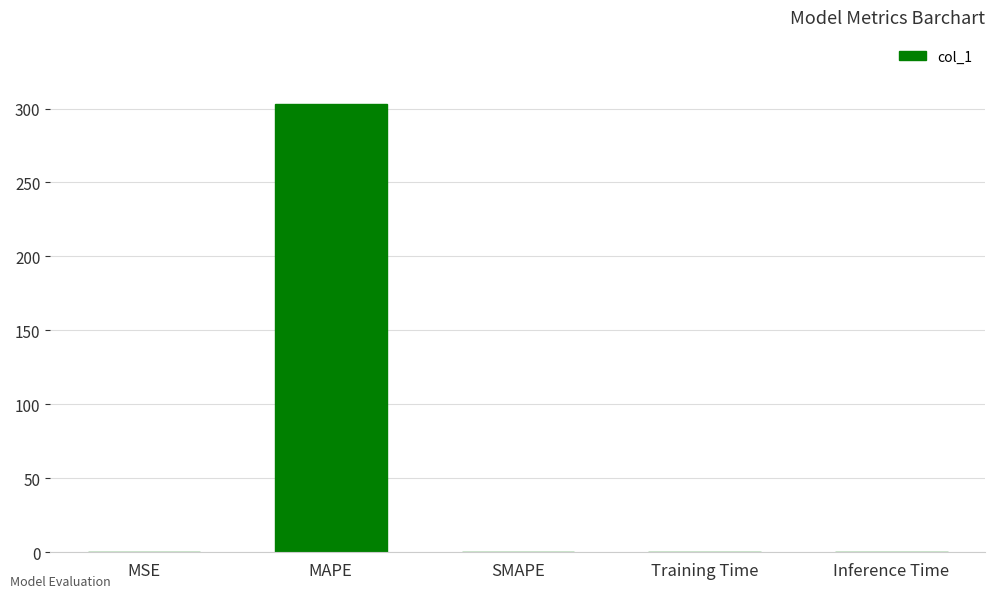

Are the bars horizontal?

No